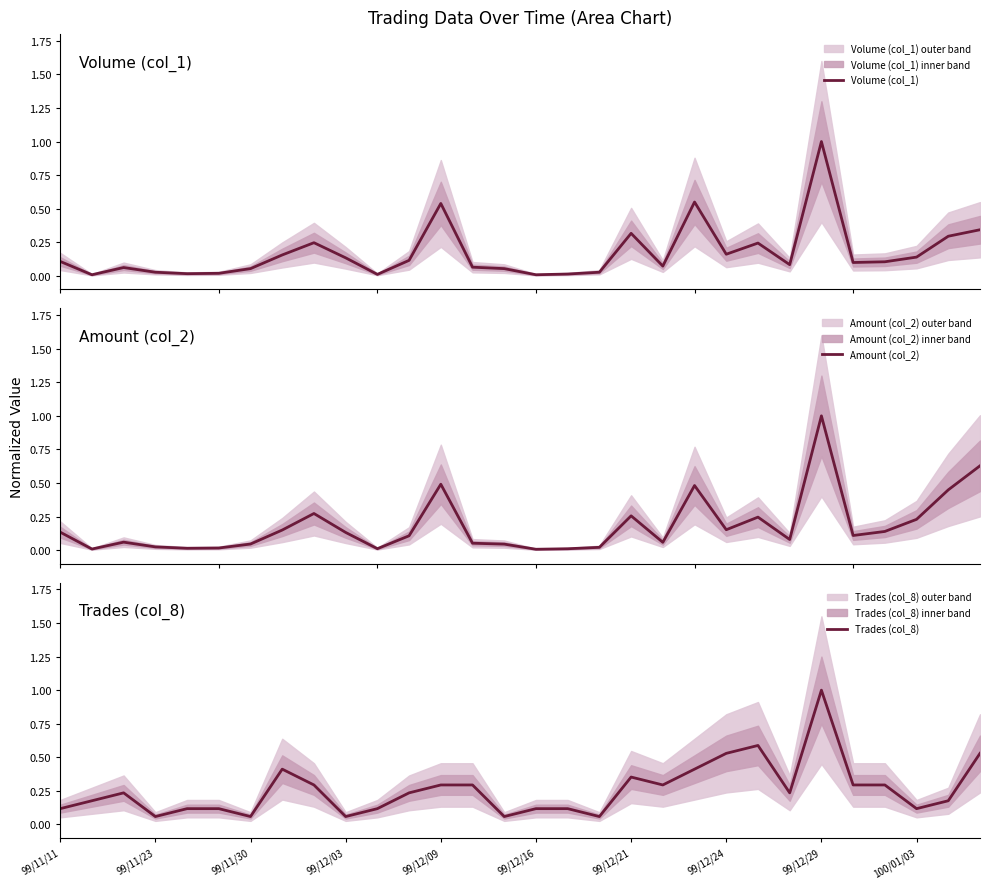

How many lines are shown in the chart?

3